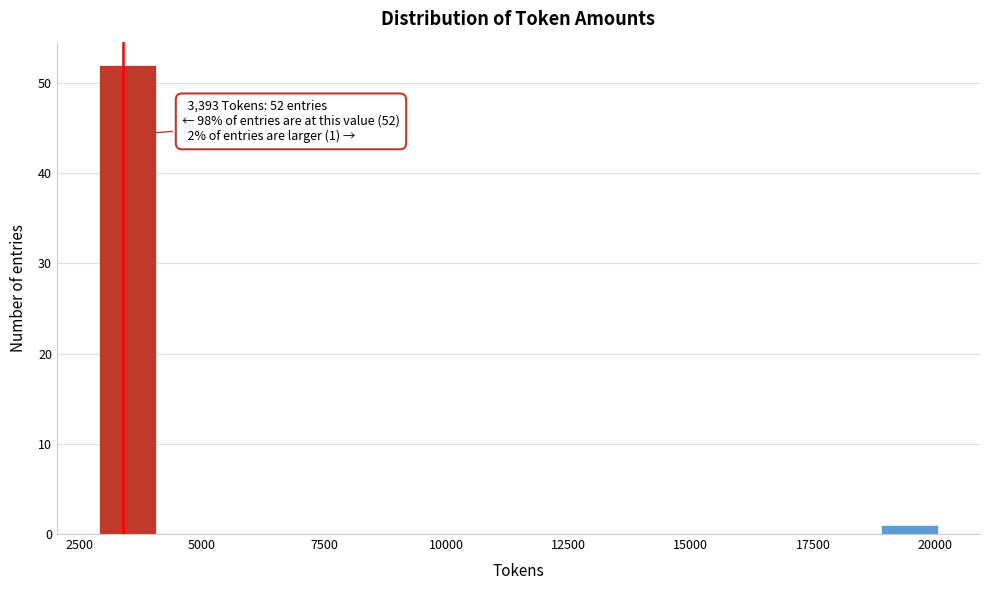

Around what value on the x-axis is the tallest bar? Give the approximate position of its centre, as read against the axis.

3500